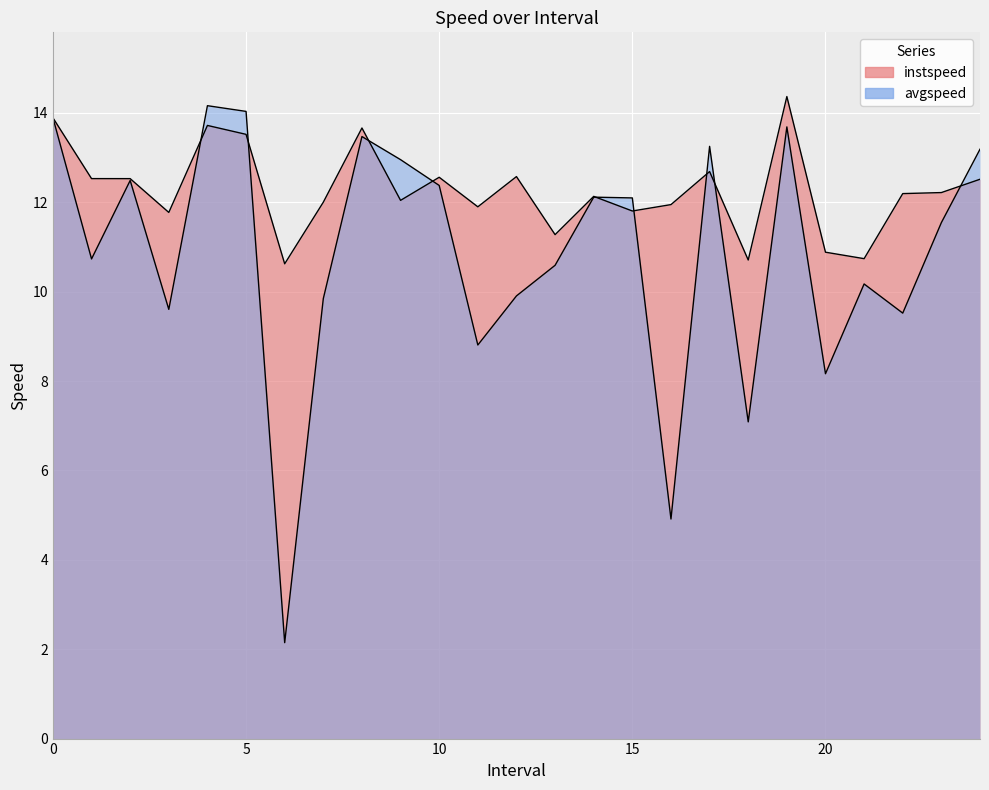

Reading left to right, transcribe all the data shown in this chart.

instspeed: 0=13.9	1=12.5	2=12.5	3=11.8	4=13.7	5=13.5	6=10.6	7=12.0	8=13.7	9=12.0	10=12.6	11=11.9	12=12.6	13=11.3	14=12.1	15=11.8	16=11.9	17=12.7	18=10.7	19=14.4	20=10.9	21=10.7	22=12.2	23=12.2	24=12.5
avgspeed: 0=13.9	1=10.7	2=12.5	3=9.6	4=14.2	5=14.0	6=2.1	7=9.8	8=13.5	9=13.0	10=12.4	11=8.8	12=9.9	13=10.6	14=12.1	15=12.1	16=4.9	17=13.3	18=7.1	19=13.7	20=8.2	21=10.2	22=9.5	23=11.5	24=13.2